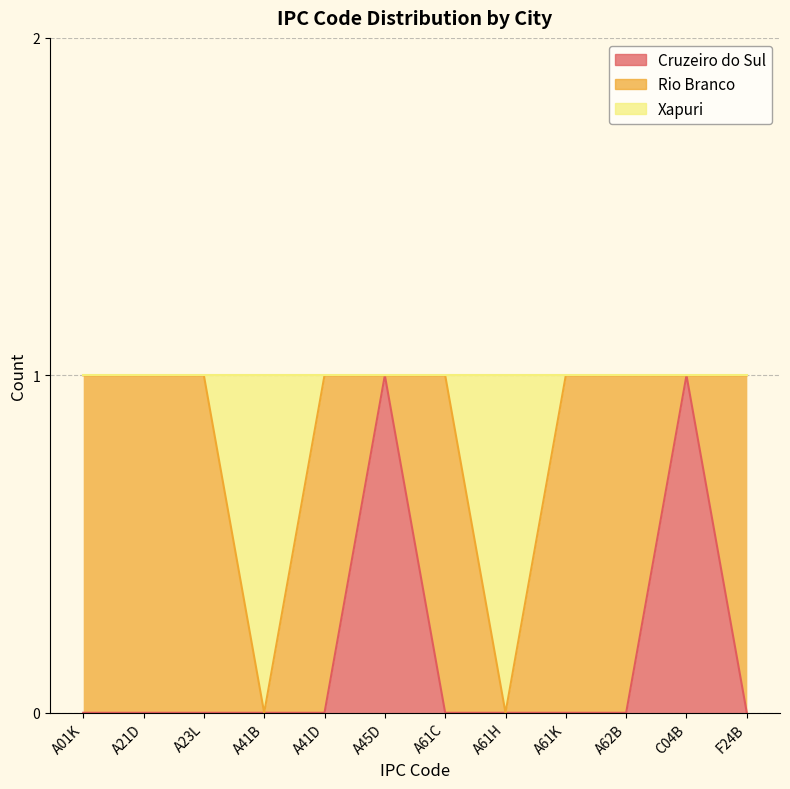

What are all the series names shown in the legend?

Cruzeiro do Sul, Rio Branco, Xapuri